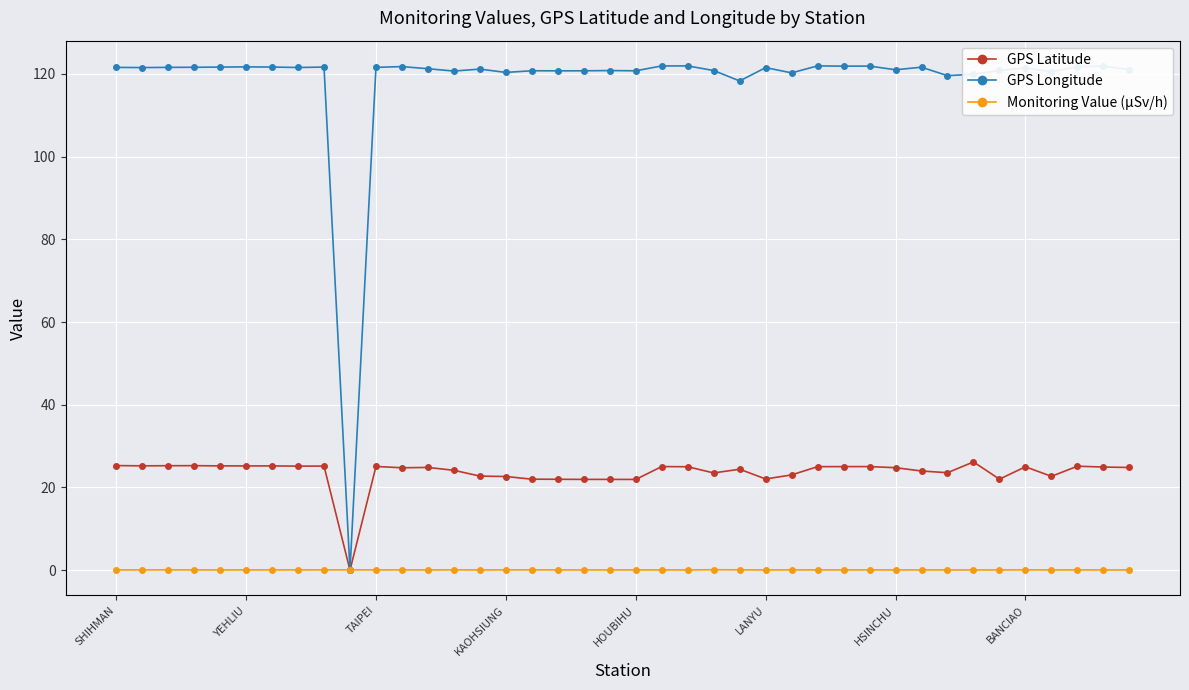

What is the value of the GPS Latitude point at the 35th from the left?

22.0